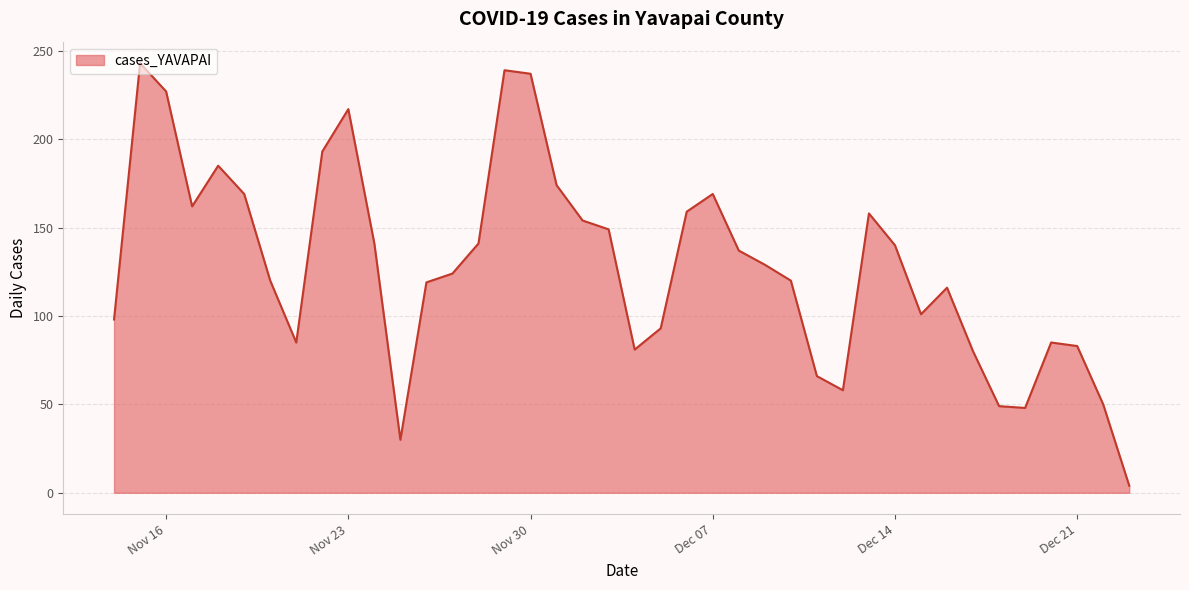

What is the greatest value displayed?

243